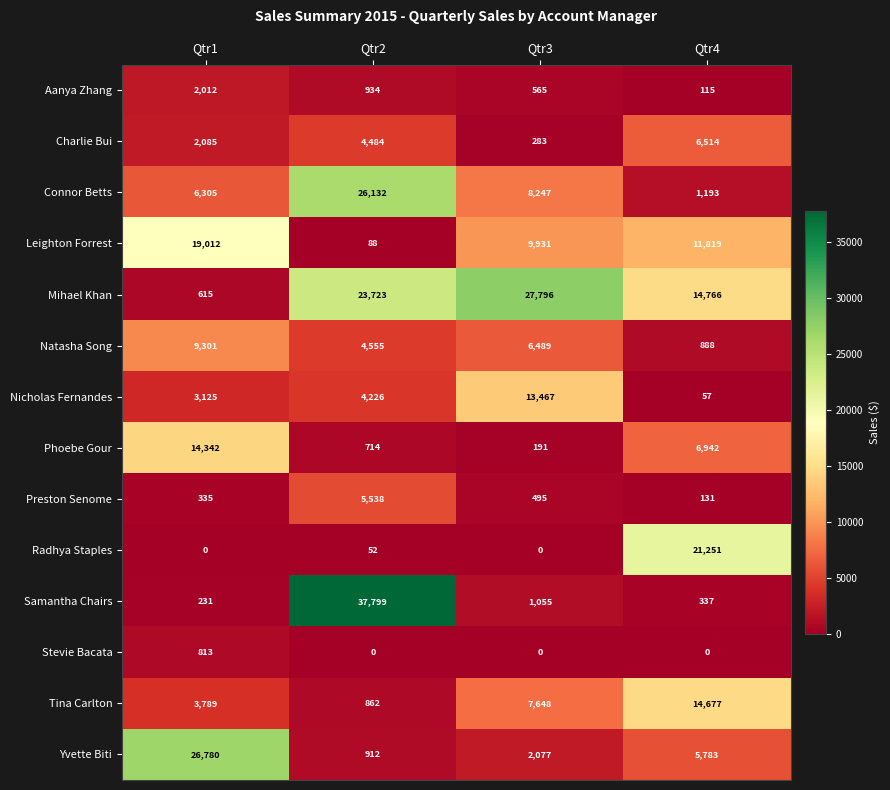

Which series has the widest spread of values?

Samantha Chairs